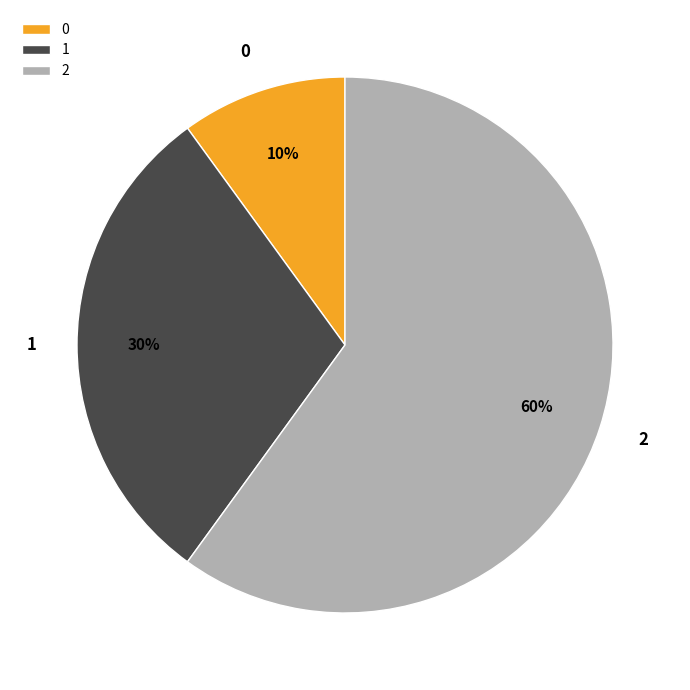

To the nearest percent, what is the average slice percentage?

33%